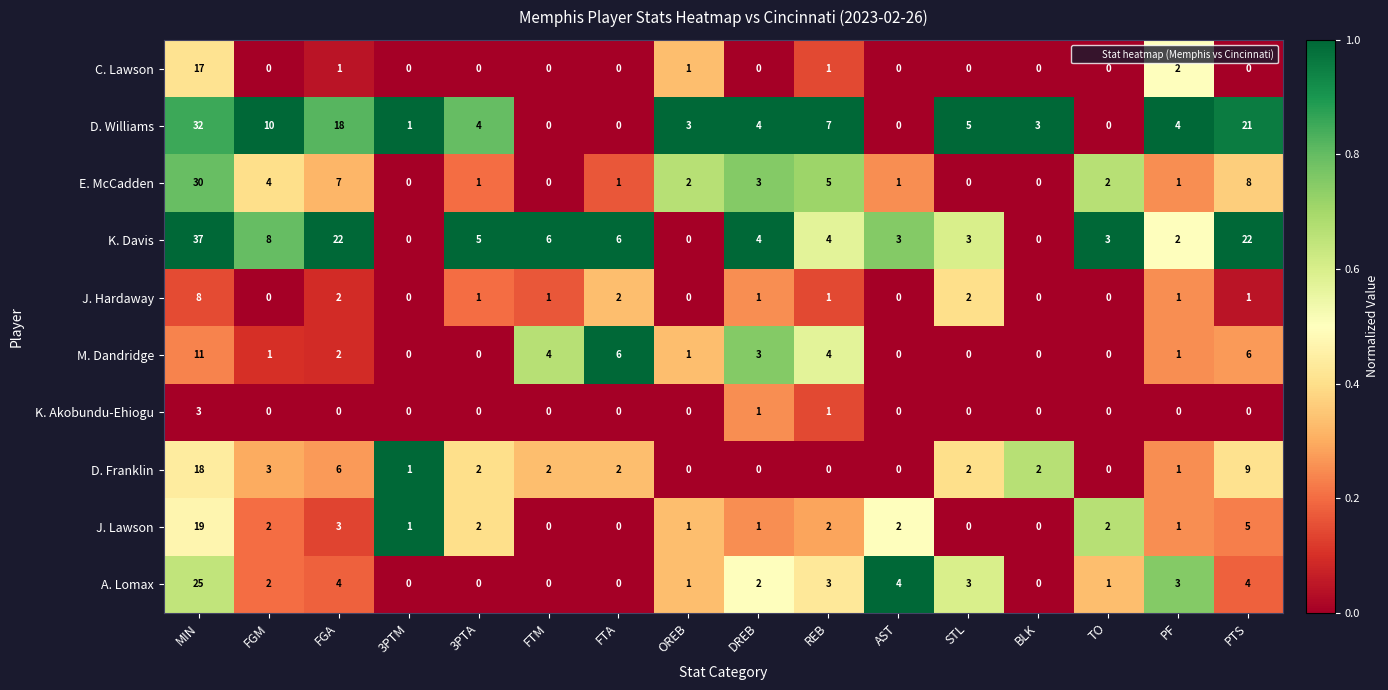

What is the difference between the maximum and minimum values in the J. Hardaway series?

8